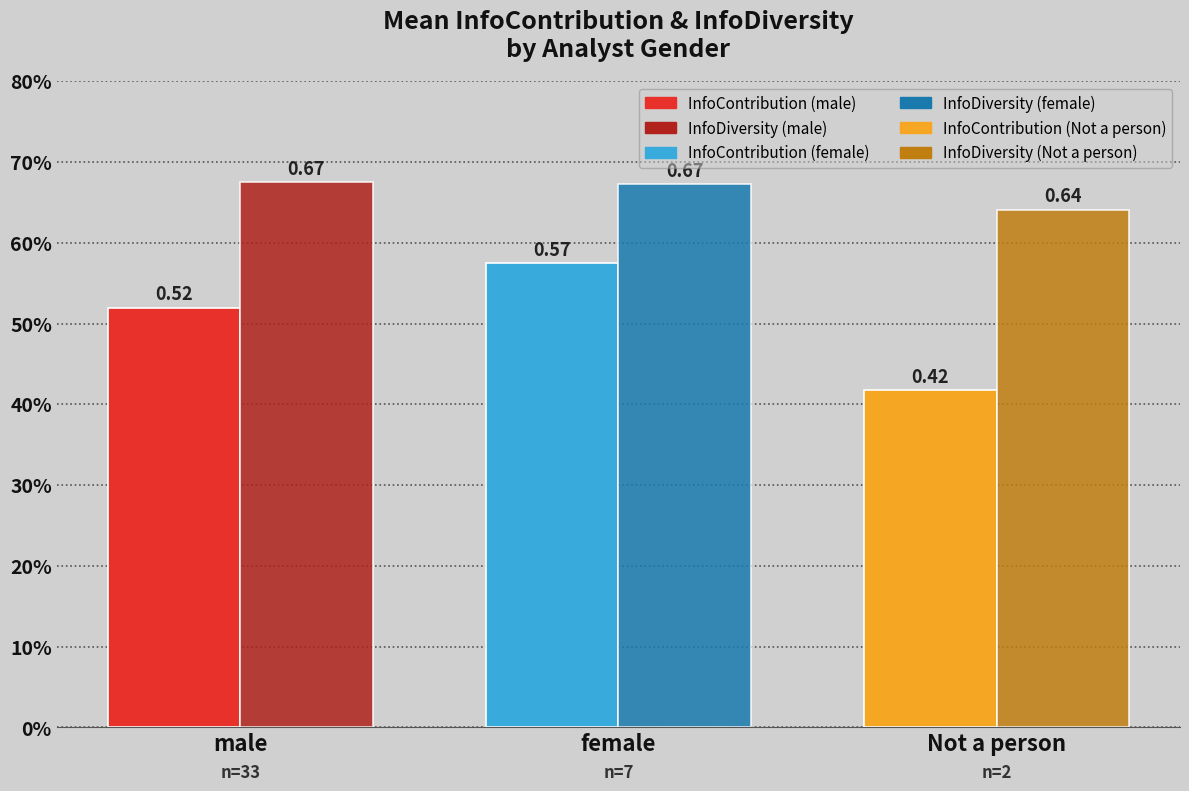

Reading left to right, extract all data points from this chart.

InfoContribution: 0.5	0.6	0.4
InfoDiversity: 0.7	0.7	0.6